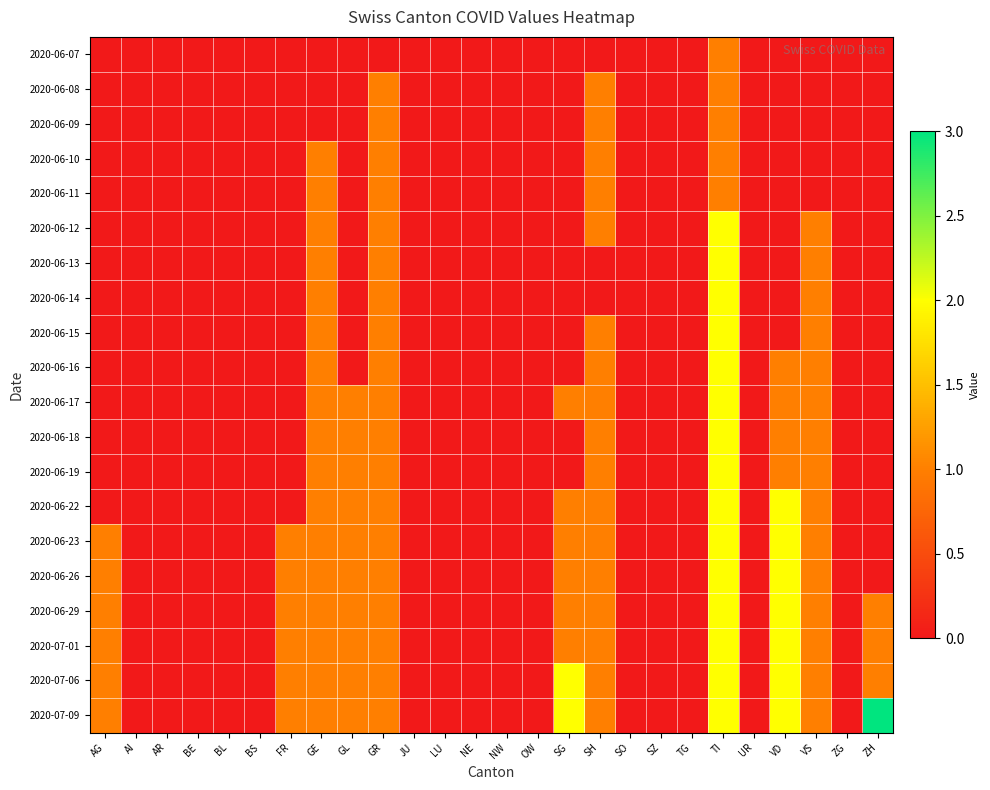

Reading left to right, transcribe all the data shown in this chart.

2020-06-07: AG=0	AI=0	AR=0	BE=0	BL=0	BS=0	FR=0	GE=0	GL=0	GR=0	JU=0	LU=0	NE=0	NW=0	OW=0	SG=0	SH=0	SO=0	SZ=0	TG=0	TI=1	UR=0	VD=0	VS=0	ZG=0	ZH=0
2020-06-08: AG=0	AI=0	AR=0	BE=0	BL=0	BS=0	FR=0	GE=0	GL=0	GR=1	JU=0	LU=0	NE=0	NW=0	OW=0	SG=0	SH=1	SO=0	SZ=0	TG=0	TI=1	UR=0	VD=0	VS=0	ZG=0	ZH=0
2020-06-09: AG=0	AI=0	AR=0	BE=0	BL=0	BS=0	FR=0	GE=0	GL=0	GR=1	JU=0	LU=0	NE=0	NW=0	OW=0	SG=0	SH=1	SO=0	SZ=0	TG=0	TI=1	UR=0	VD=0	VS=0	ZG=0	ZH=0
2020-06-10: AG=0	AI=0	AR=0	BE=0	BL=0	BS=0	FR=0	GE=1	GL=0	GR=1	JU=0	LU=0	NE=0	NW=0	OW=0	SG=0	SH=1	SO=0	SZ=0	TG=0	TI=1	UR=0	VD=0	VS=0	ZG=0	ZH=0
2020-06-11: AG=0	AI=0	AR=0	BE=0	BL=0	BS=0	FR=0	GE=1	GL=0	GR=1	JU=0	LU=0	NE=0	NW=0	OW=0	SG=0	SH=1	SO=0	SZ=0	TG=0	TI=1	UR=0	VD=0	VS=0	ZG=0	ZH=0
2020-06-12: AG=0	AI=0	AR=0	BE=0	BL=0	BS=0	FR=0	GE=1	GL=0	GR=1	JU=0	LU=0	NE=0	NW=0	OW=0	SG=0	SH=1	SO=0	SZ=0	TG=0	TI=2	UR=0	VD=0	VS=1	ZG=0	ZH=0
2020-06-13: AG=0	AI=0	AR=0	BE=0	BL=0	BS=0	FR=0	GE=1	GL=0	GR=1	JU=0	LU=0	NE=0	NW=0	OW=0	SG=0	SH=0	SO=0	SZ=0	TG=0	TI=2	UR=0	VD=0	VS=1	ZG=0	ZH=0
2020-06-14: AG=0	AI=0	AR=0	BE=0	BL=0	BS=0	FR=0	GE=1	GL=0	GR=1	JU=0	LU=0	NE=0	NW=0	OW=0	SG=0	SH=0	SO=0	SZ=0	TG=0	TI=2	UR=0	VD=0	VS=1	ZG=0	ZH=0
2020-06-15: AG=0	AI=0	AR=0	BE=0	BL=0	BS=0	FR=0	GE=1	GL=0	GR=1	JU=0	LU=0	NE=0	NW=0	OW=0	SG=0	SH=1	SO=0	SZ=0	TG=0	TI=2	UR=0	VD=0	VS=1	ZG=0	ZH=0
2020-06-16: AG=0	AI=0	AR=0	BE=0	BL=0	BS=0	FR=0	GE=1	GL=0	GR=1	JU=0	LU=0	NE=0	NW=0	OW=0	SG=0	SH=1	SO=0	SZ=0	TG=0	TI=2	UR=0	VD=1	VS=1	ZG=0	ZH=0
2020-06-17: AG=0	AI=0	AR=0	BE=0	BL=0	BS=0	FR=0	GE=1	GL=1	GR=1	JU=0	LU=0	NE=0	NW=0	OW=0	SG=1	SH=1	SO=0	SZ=0	TG=0	TI=2	UR=0	VD=1	VS=1	ZG=0	ZH=0
2020-06-18: AG=0	AI=0	AR=0	BE=0	BL=0	BS=0	FR=0	GE=1	GL=1	GR=1	JU=0	LU=0	NE=0	NW=0	OW=0	SG=0	SH=1	SO=0	SZ=0	TG=0	TI=2	UR=0	VD=1	VS=1	ZG=0	ZH=0
2020-06-19: AG=0	AI=0	AR=0	BE=0	BL=0	BS=0	FR=0	GE=1	GL=1	GR=1	JU=0	LU=0	NE=0	NW=0	OW=0	SG=0	SH=1	SO=0	SZ=0	TG=0	TI=2	UR=0	VD=1	VS=1	ZG=0	ZH=0
2020-06-22: AG=0	AI=0	AR=0	BE=0	BL=0	BS=0	FR=0	GE=1	GL=1	GR=1	JU=0	LU=0	NE=0	NW=0	OW=0	SG=1	SH=1	SO=0	SZ=0	TG=0	TI=2	UR=0	VD=2	VS=1	ZG=0	ZH=0
2020-06-23: AG=1	AI=0	AR=0	BE=0	BL=0	BS=0	FR=1	GE=1	GL=1	GR=1	JU=0	LU=0	NE=0	NW=0	OW=0	SG=1	SH=1	SO=0	SZ=0	TG=0	TI=2	UR=0	VD=2	VS=1	ZG=0	ZH=0
2020-06-26: AG=1	AI=0	AR=0	BE=0	BL=0	BS=0	FR=1	GE=1	GL=1	GR=1	JU=0	LU=0	NE=0	NW=0	OW=0	SG=1	SH=1	SO=0	SZ=0	TG=0	TI=2	UR=0	VD=2	VS=1	ZG=0	ZH=0
2020-06-29: AG=1	AI=0	AR=0	BE=0	BL=0	BS=0	FR=1	GE=1	GL=1	GR=1	JU=0	LU=0	NE=0	NW=0	OW=0	SG=1	SH=1	SO=0	SZ=0	TG=0	TI=2	UR=0	VD=2	VS=1	ZG=0	ZH=1
2020-07-01: AG=1	AI=0	AR=0	BE=0	BL=0	BS=0	FR=1	GE=1	GL=1	GR=1	JU=0	LU=0	NE=0	NW=0	OW=0	SG=1	SH=1	SO=0	SZ=0	TG=0	TI=2	UR=0	VD=2	VS=1	ZG=0	ZH=1
2020-07-06: AG=1	AI=0	AR=0	BE=0	BL=0	BS=0	FR=1	GE=1	GL=1	GR=1	JU=0	LU=0	NE=0	NW=0	OW=0	SG=2	SH=1	SO=0	SZ=0	TG=0	TI=2	UR=0	VD=2	VS=1	ZG=0	ZH=1
2020-07-09: AG=1	AI=0	AR=0	BE=0	BL=0	BS=0	FR=1	GE=1	GL=1	GR=1	JU=0	LU=0	NE=0	NW=0	OW=0	SG=2	SH=1	SO=0	SZ=0	TG=0	TI=2	UR=0	VD=2	VS=1	ZG=0	ZH=3